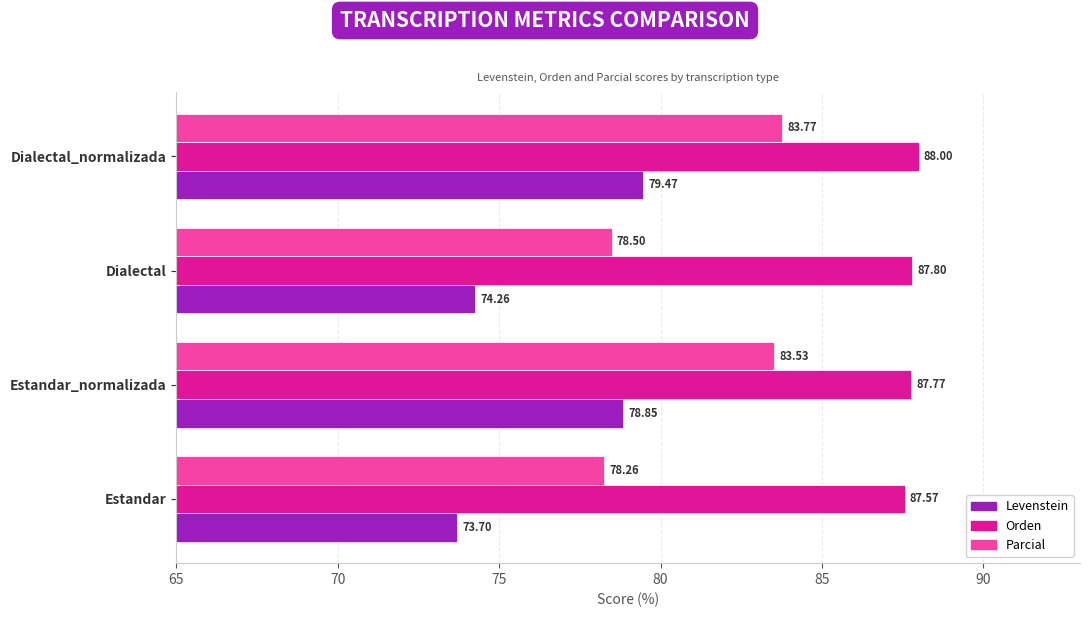

What is the lowest value of the Levenstein series?

73.7